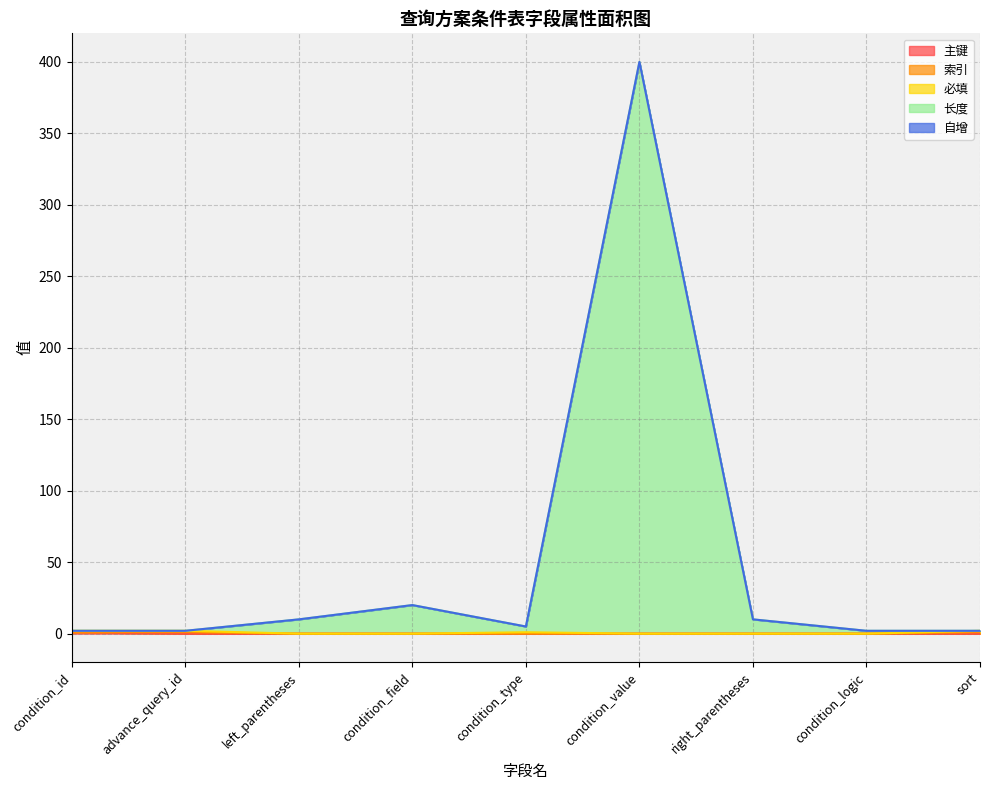

Where is the first local minimum for 长度?

condition_type